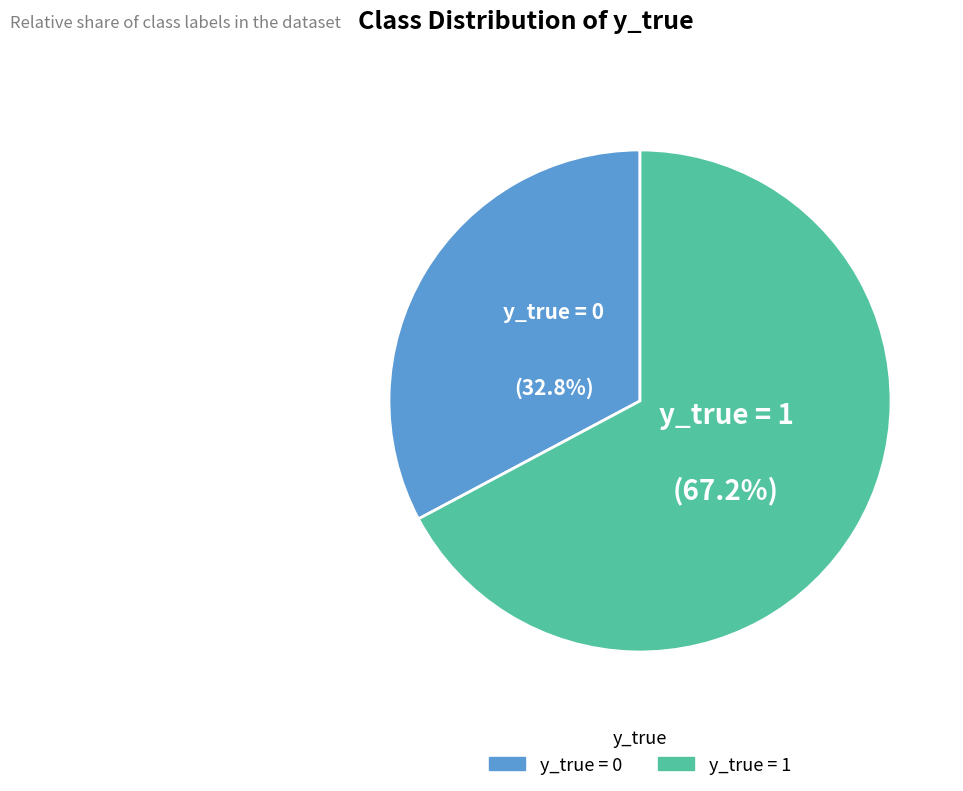

Combined, do y_true = 1 and y_true = 0 account for over 50%?

Yes